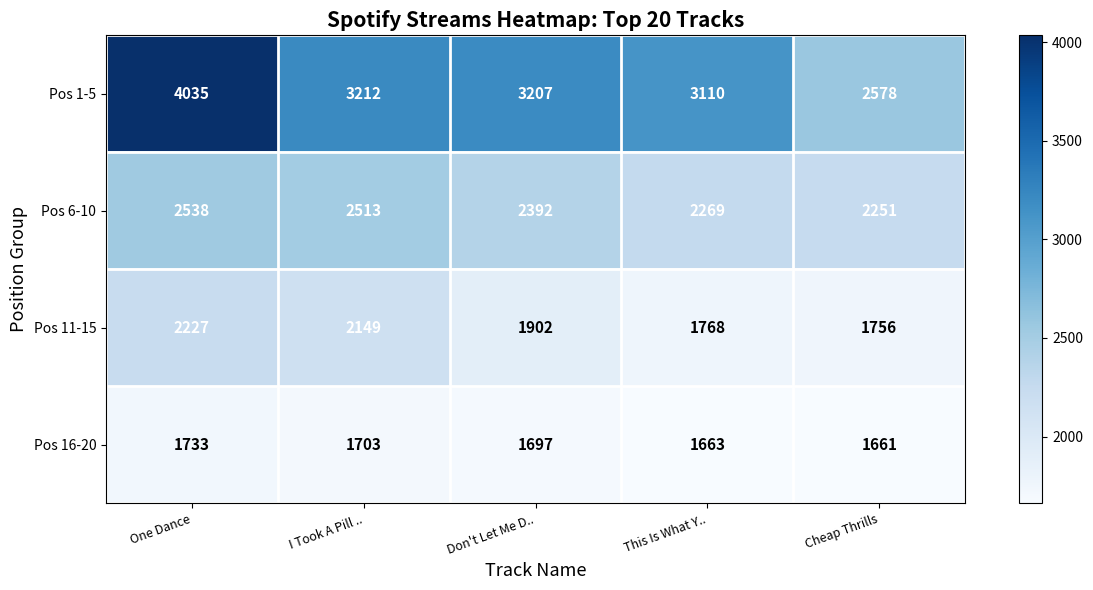

Rank the series by their maximum value, from highest to lowest.

Pos 1-5, Pos 6-10, Pos 11-15, Pos 16-20